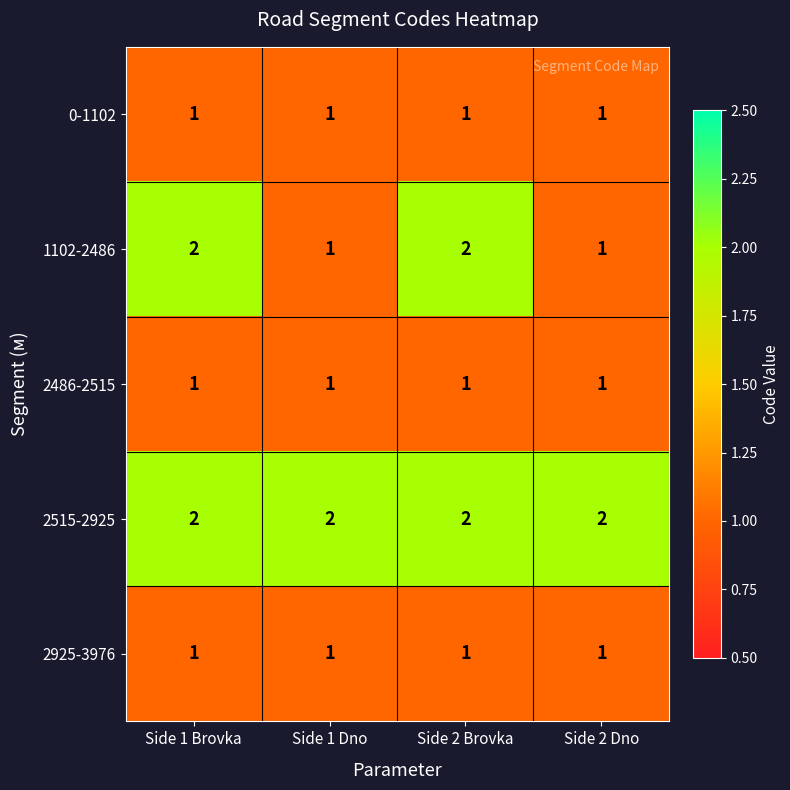

Reading right to left, list all the values displayed in this chart.

0-1102: 1	1	1	1
1102-2486: 1	2	1	2
2486-2515: 1	1	1	1
2515-2925: 2	2	2	2
2925-3976: 1	1	1	1